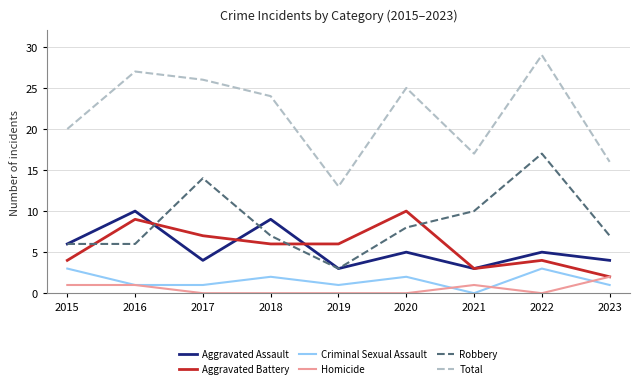

At which category is the sum across all series the highest?

2022